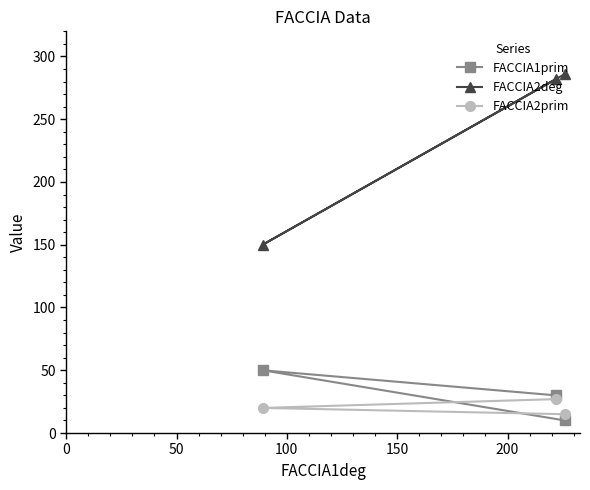

What is the value of the FACCIA2prim point at the 3rd from the left?

15